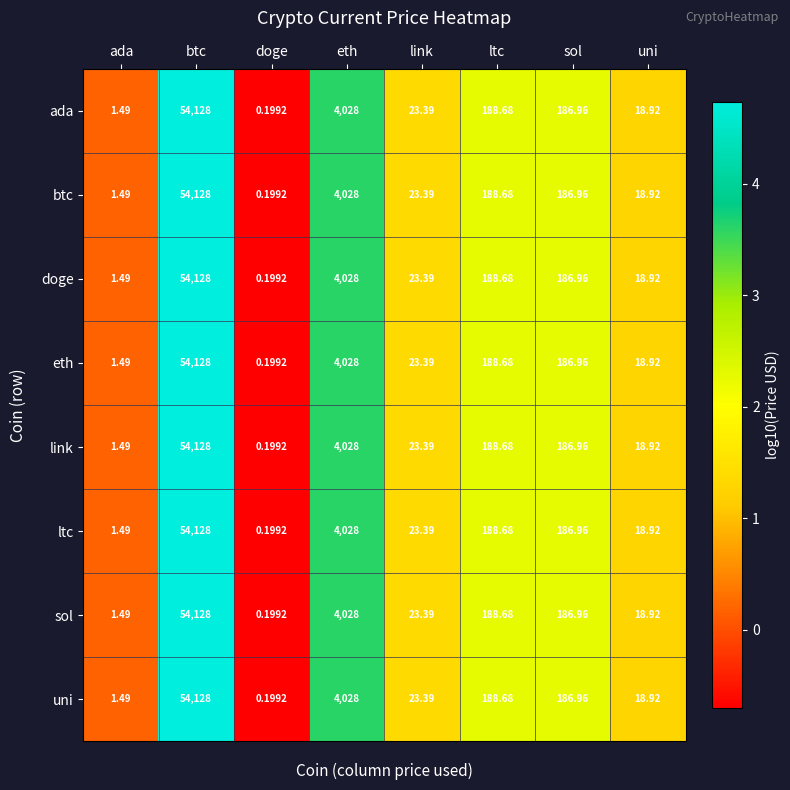

Is the value of uni at uni greater than the value of doge at btc?

No